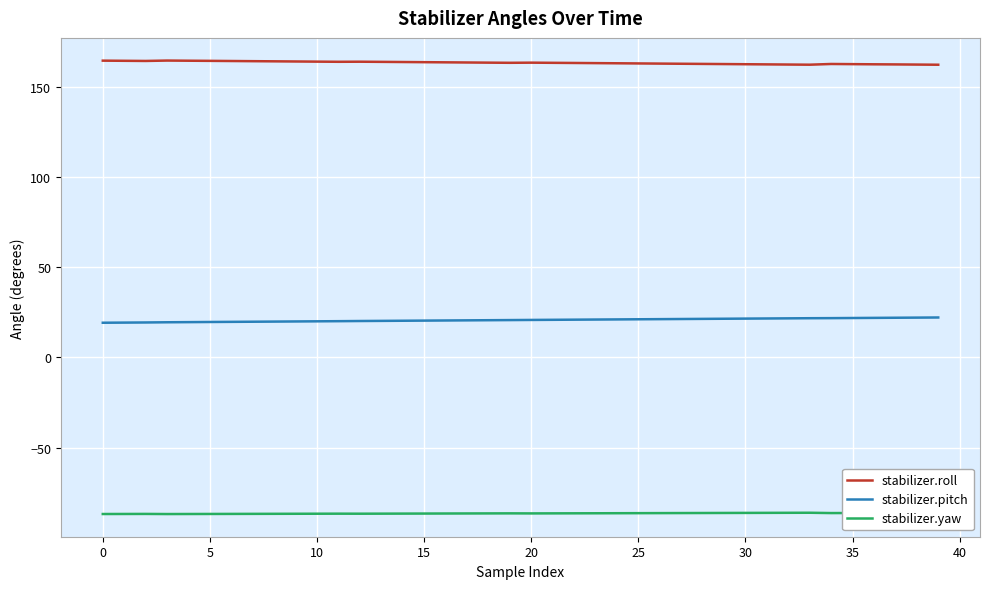

Which series has the largest total across all categories?

stabilizer.roll